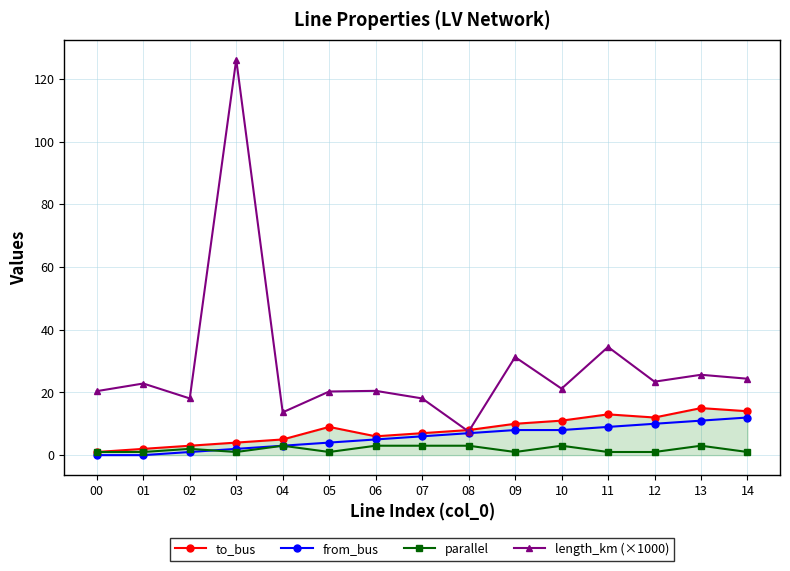

Between 03 and 11, which series saw the biggest shift?

length_km (×1000)